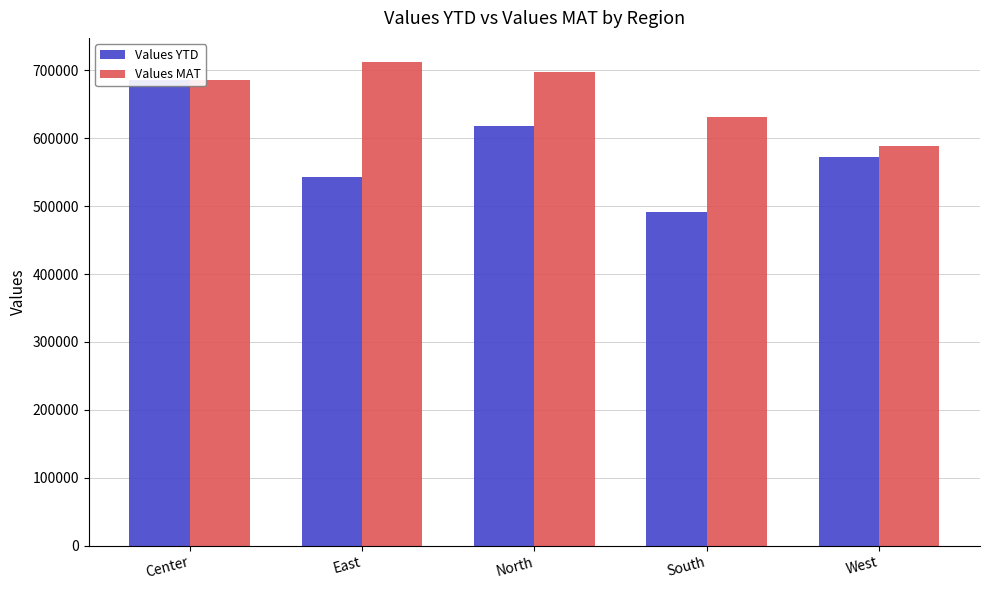

What position from the right is Center?

5